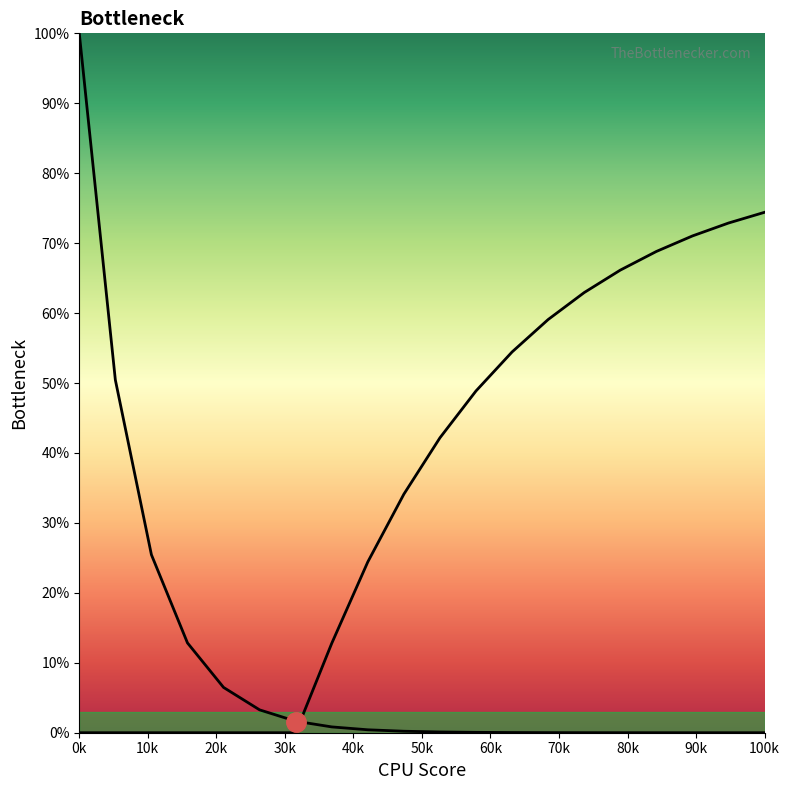

What is the difference between the maximum and minimum values in the col_33 series?

100.0